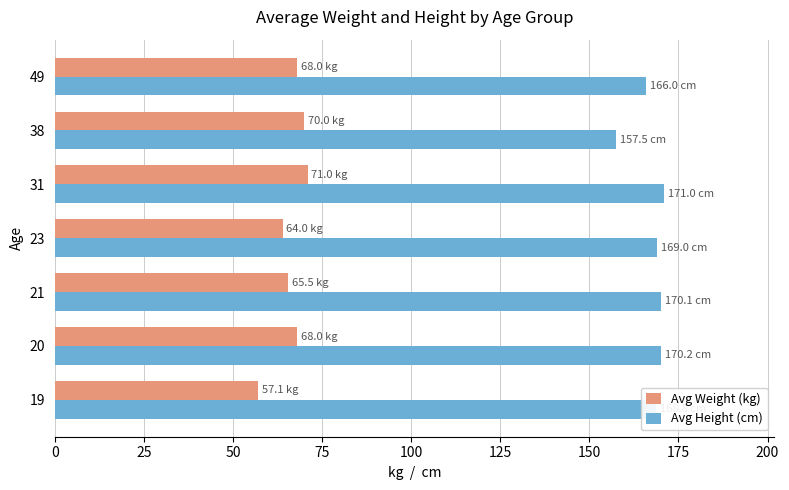

At how many categories does at least one series exceed 105?

7